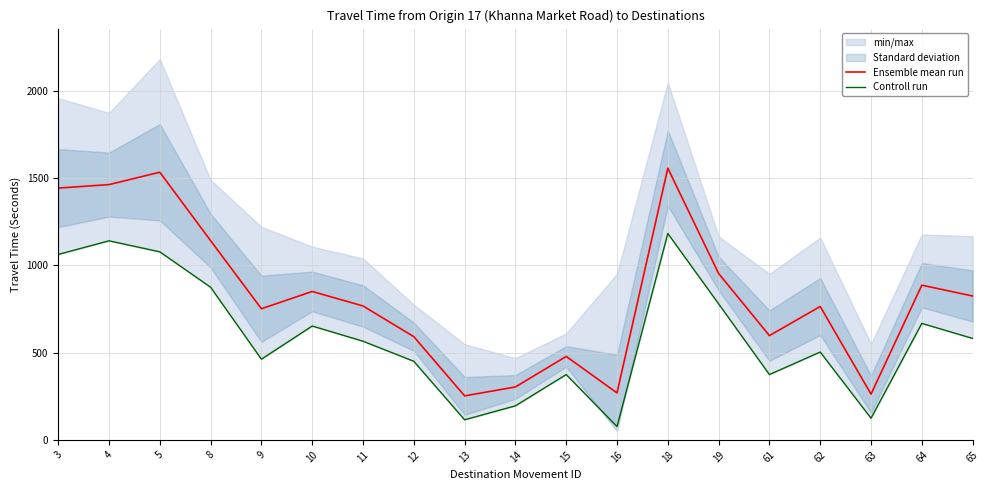

At which category is the sum across all series the highest?

18